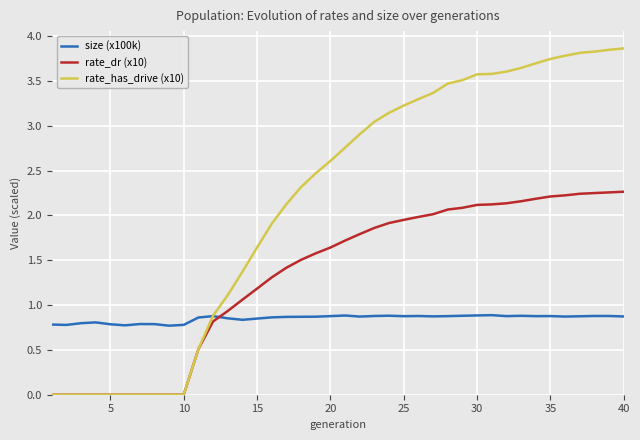

Count the number of categories in the chart.

40